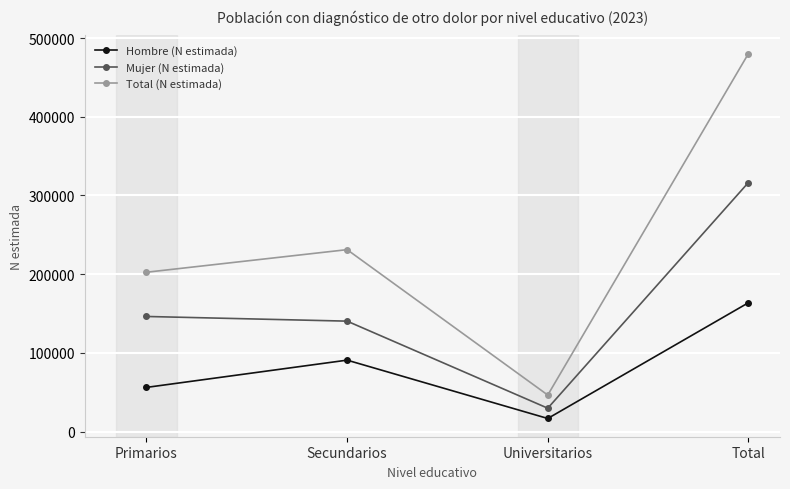

What is the minimum value shown in the chart?

16711